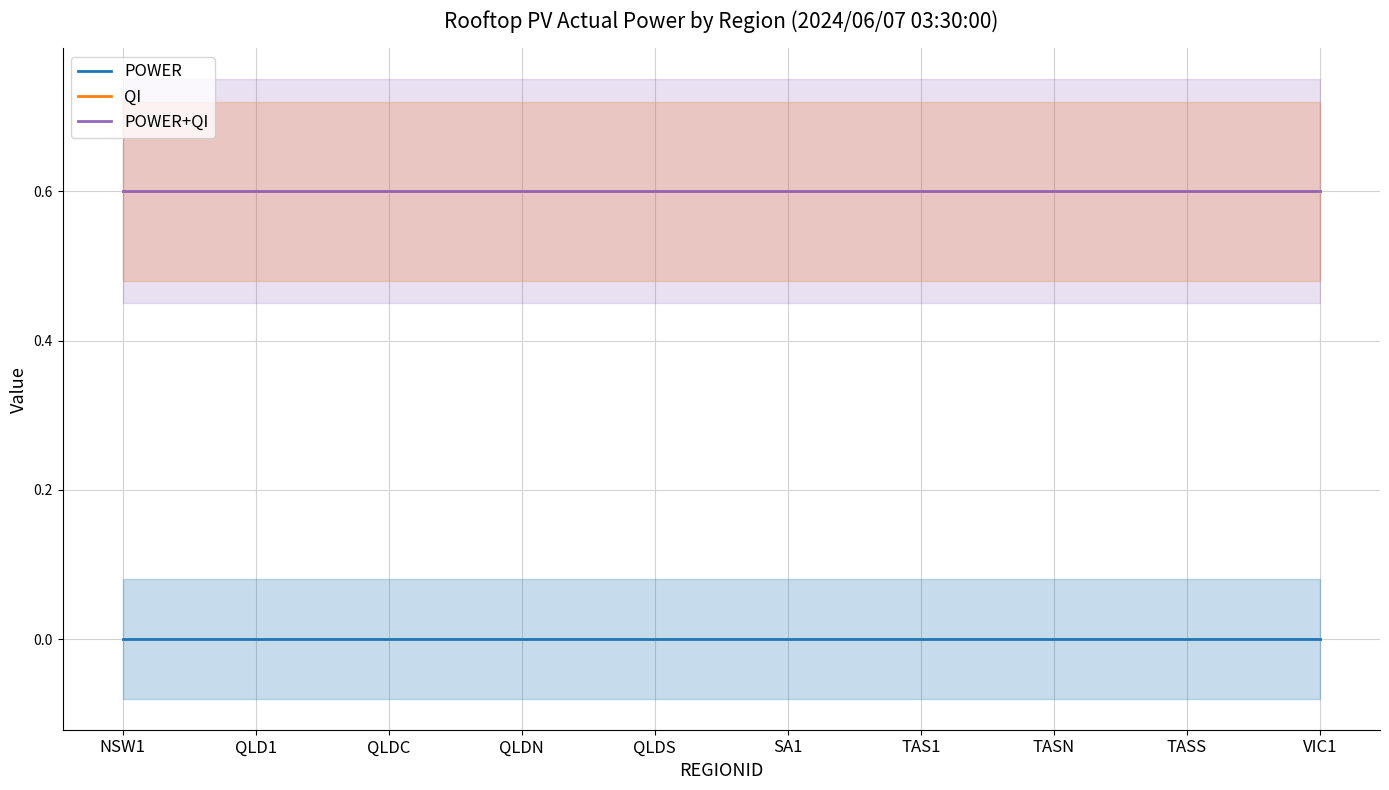

True or false: POWER has more than 2 points higher than both neighbors.

False